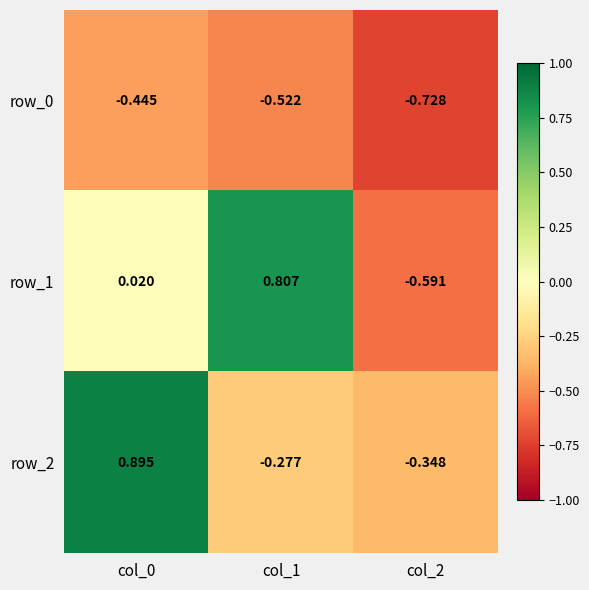

Is the value of row_2 at col_2 greater than the value of row_0 at col_0?

Yes